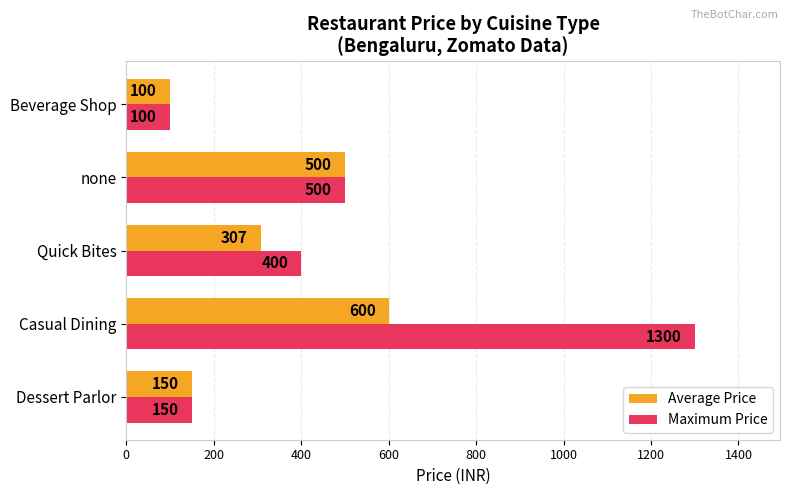

What is the minimum value for Average Price?

100